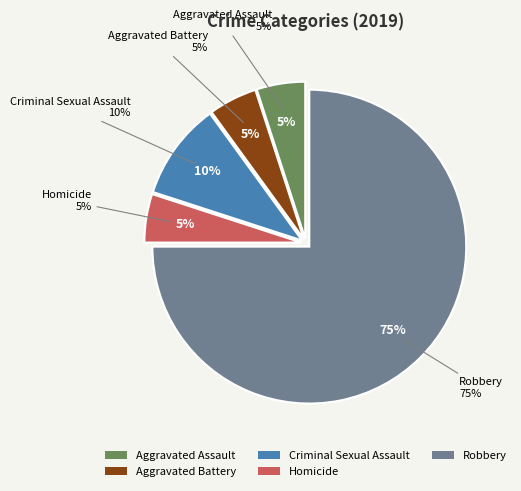

Do Aggravated Assault and Aggravated Battery together represent more than half of the pie?

No